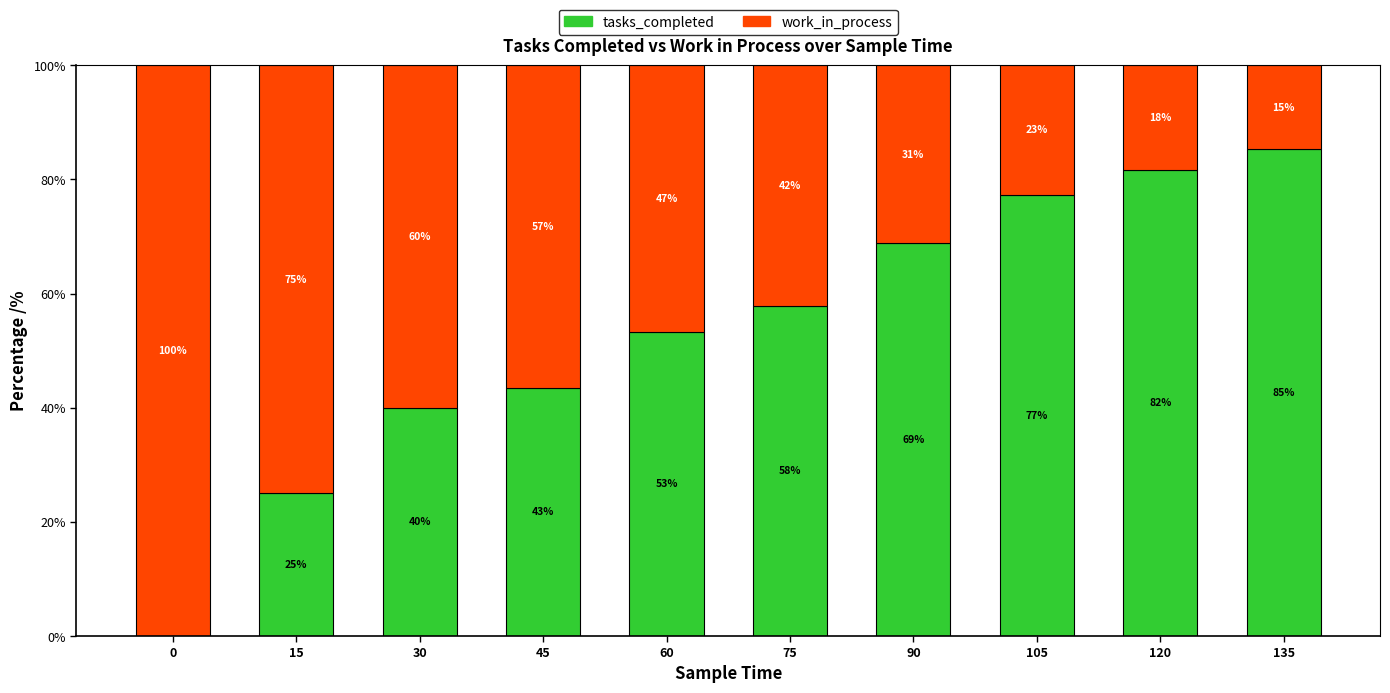

Is it true that tasks_completed equals 135.4 at 105?

False